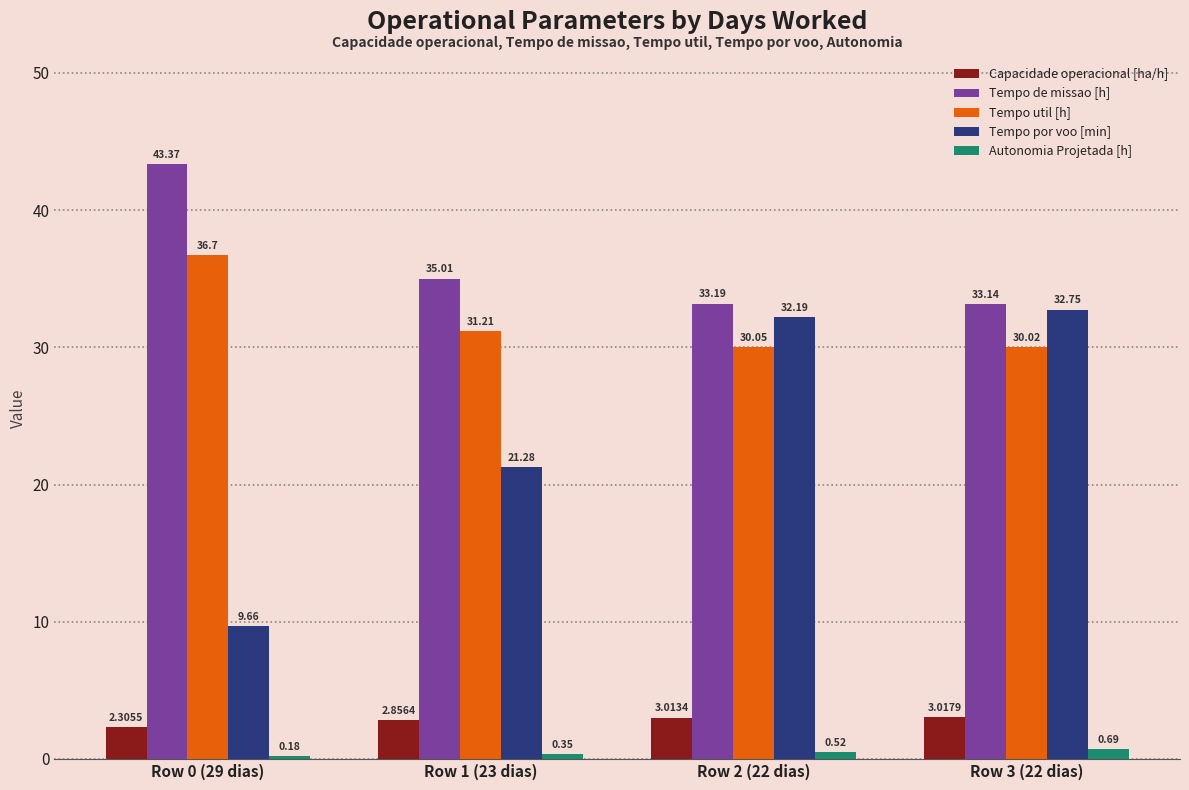

At Row 2 (22 dias), list the series in order from largest to smallest.

Tempo de missao [h], Tempo por voo [min], Tempo util [h], Capacidade operacional [ha/h], Autonomia Projetada [h]